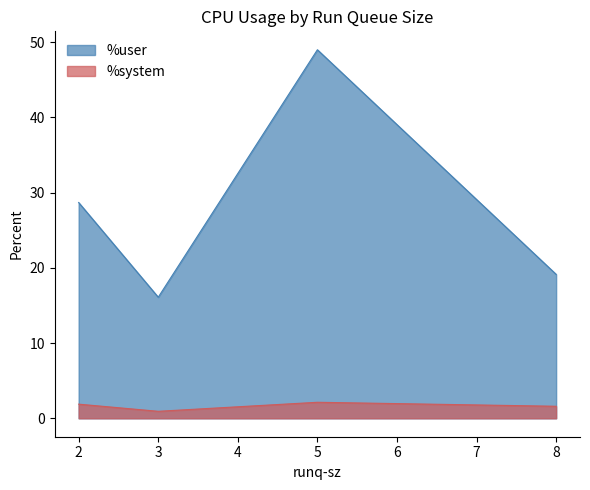

What is the maximum value for %system?

2.1